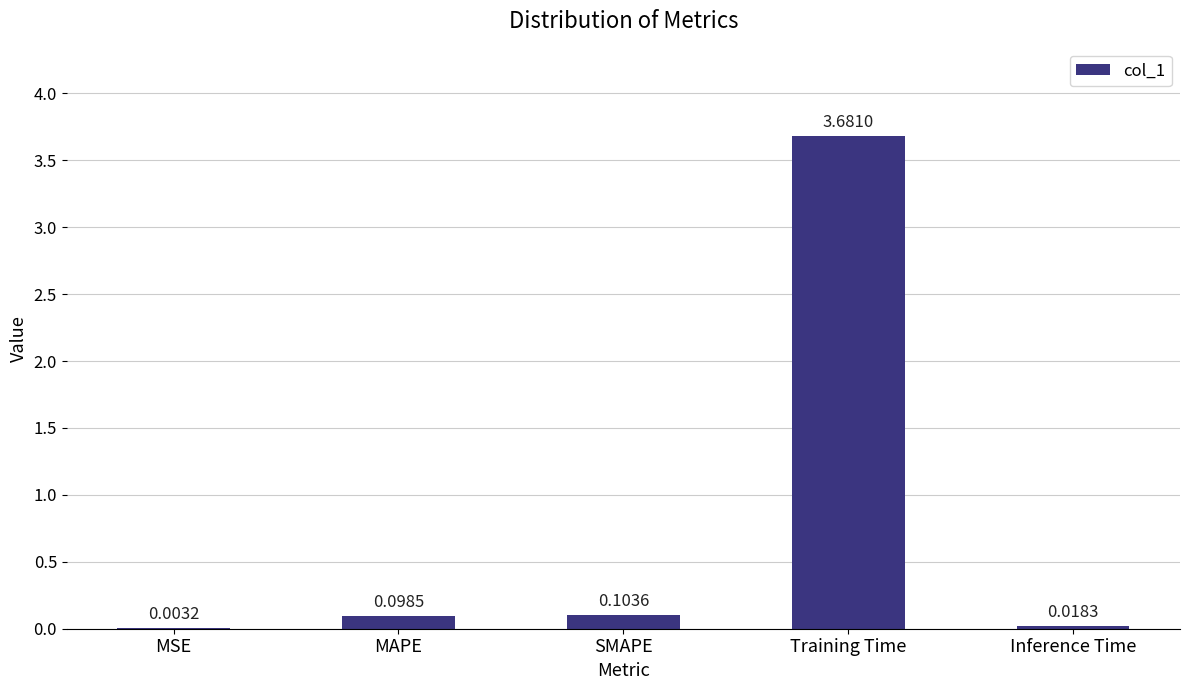

At which category does the chart reach its peak across all series?

Training Time